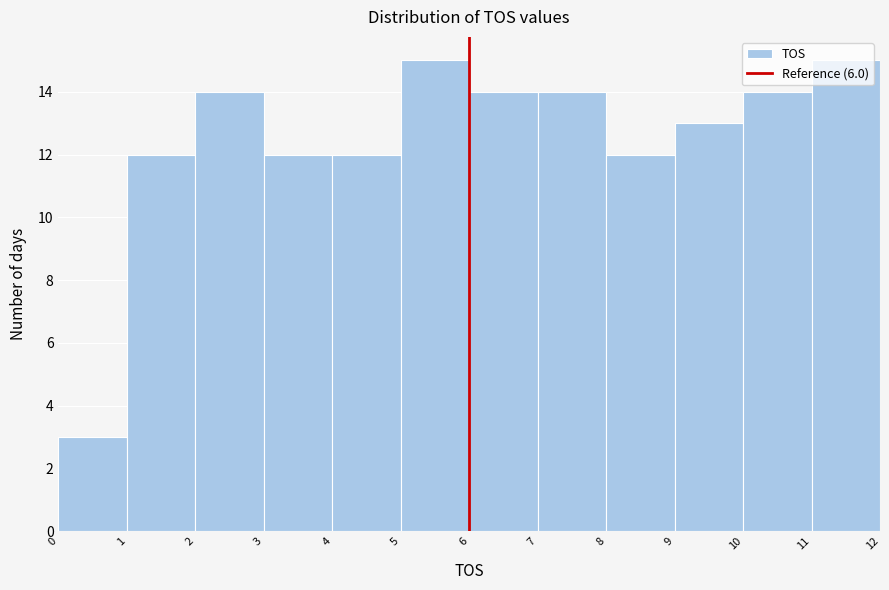

Reading left to right, transcribe this chart: for each bar, give the range it covers on the x-axis and its height. The values are not printed on the chart, so give them approximately, as read against the axis.

0 to 1: 3
1 to 2: 12
2 to 3: 14
3 to 4: 12
4 to 5: 12
5 to 6: 15
6 to 7: 14
7 to 8: 14
8 to 9: 12
9 to 10: 13
10 to 11: 14
11 to 12: 15